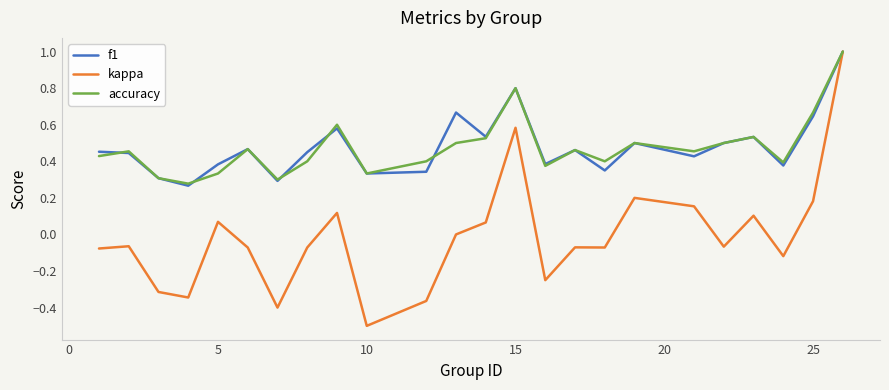

What is the greatest value displayed?

1.0